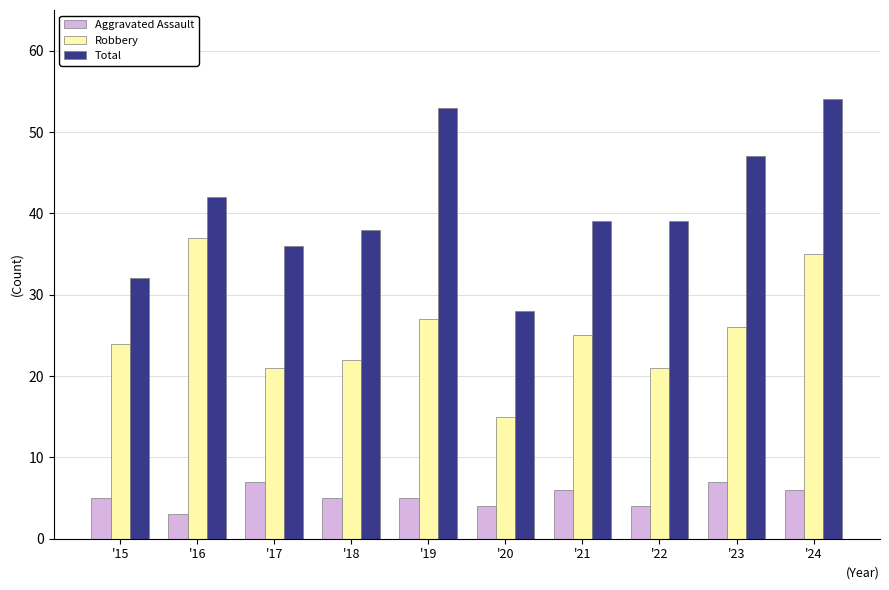

How many distinct data groups are displayed?

3